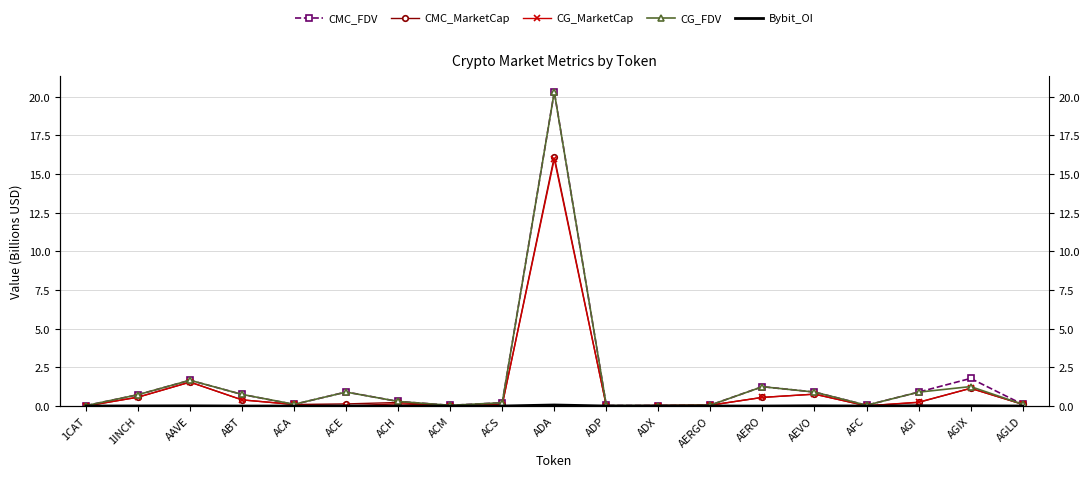

What is the difference between the maximum and minimum values in the Bybit_OI series?

0.1